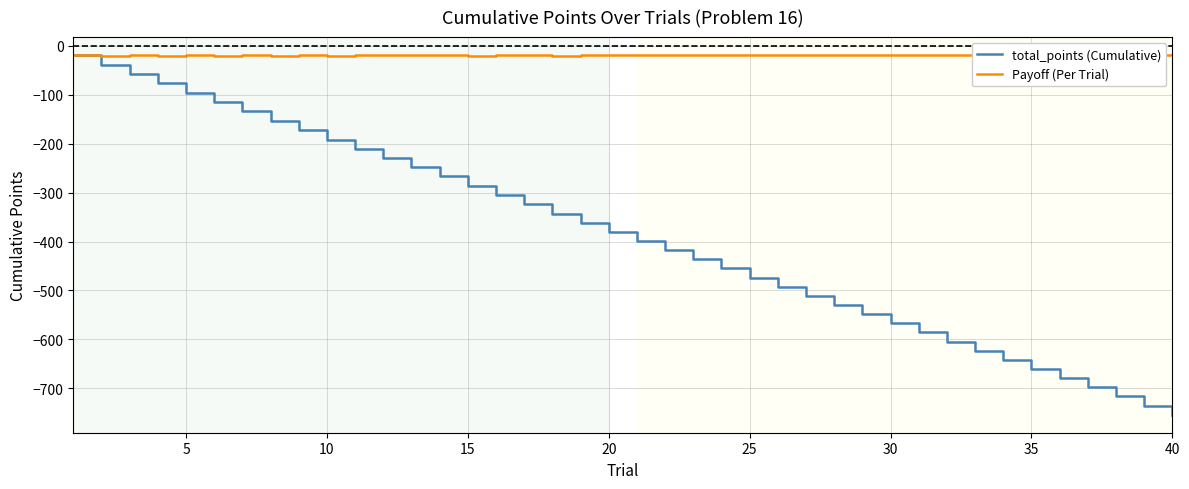

How many lines are shown in the chart?

2